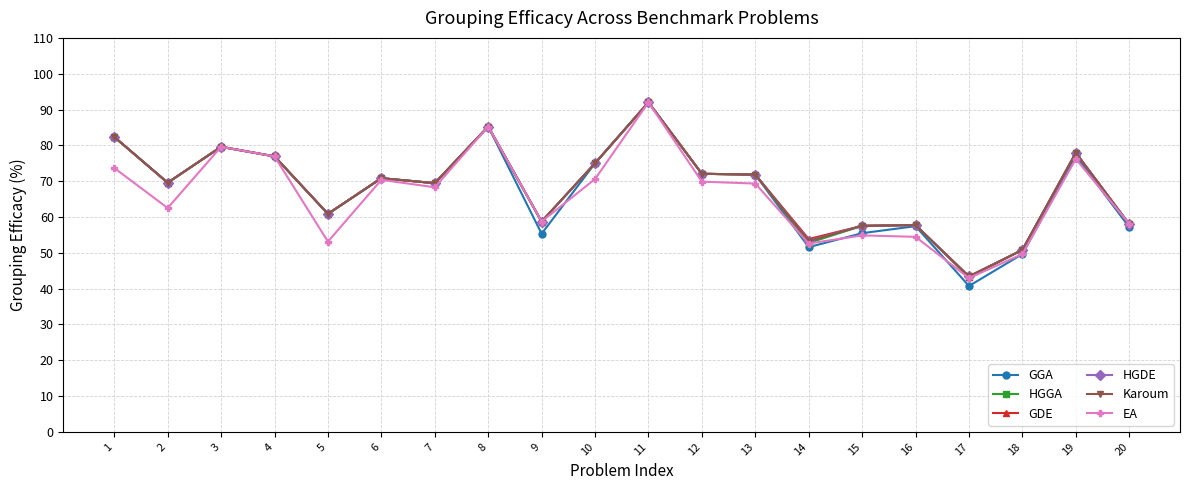

What is the difference between the maximum and minimum values in the GGA series?

51.3